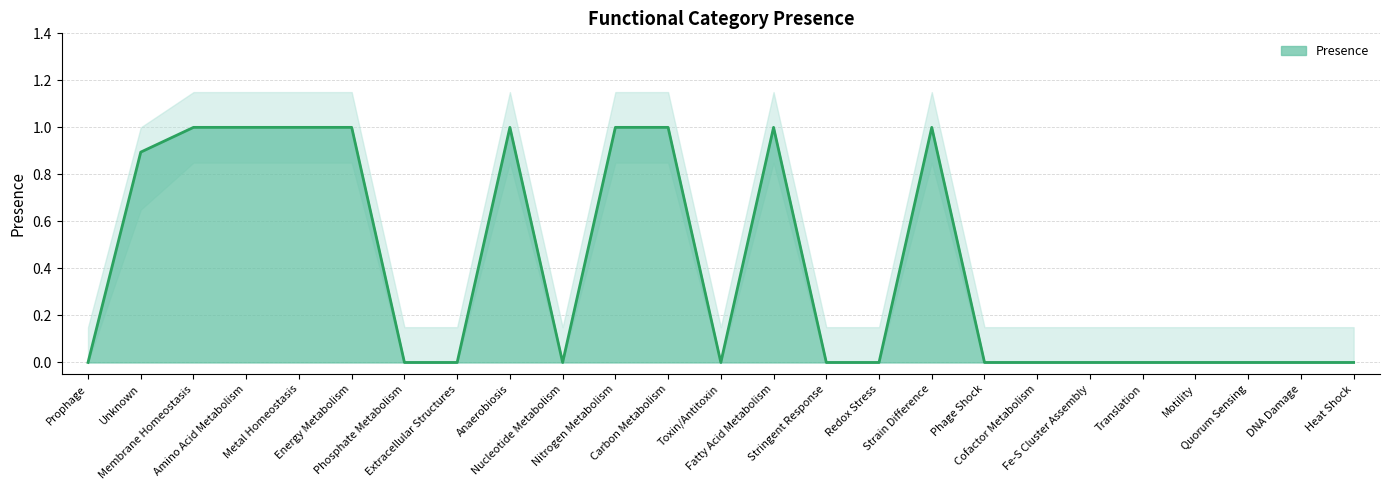

Reading left to right, what are all the values shown in this chart?

0.0	0.9	1.0	1.0	1.0	1.0	0.0	0.0	1.0	0.0	1.0	1.0	0.0	1.0	0.0	0.0	1.0	0.0	0.0	0.0	0.0	0.0	0.0	0.0	0.0